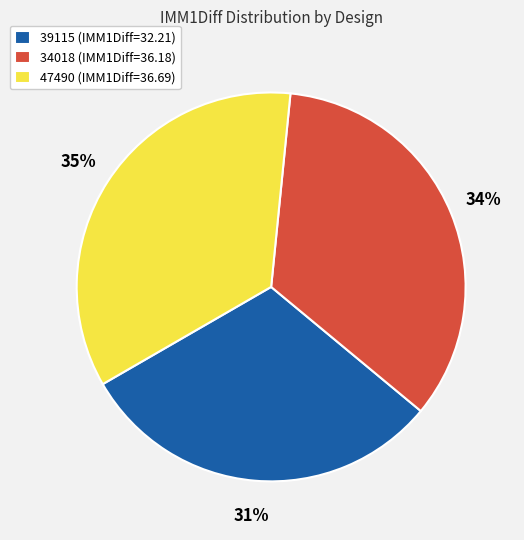

Combined, do 47490 (IMM1Diff=36.69) and 39115 (IMM1Diff=32.21) account for over 50%?

Yes